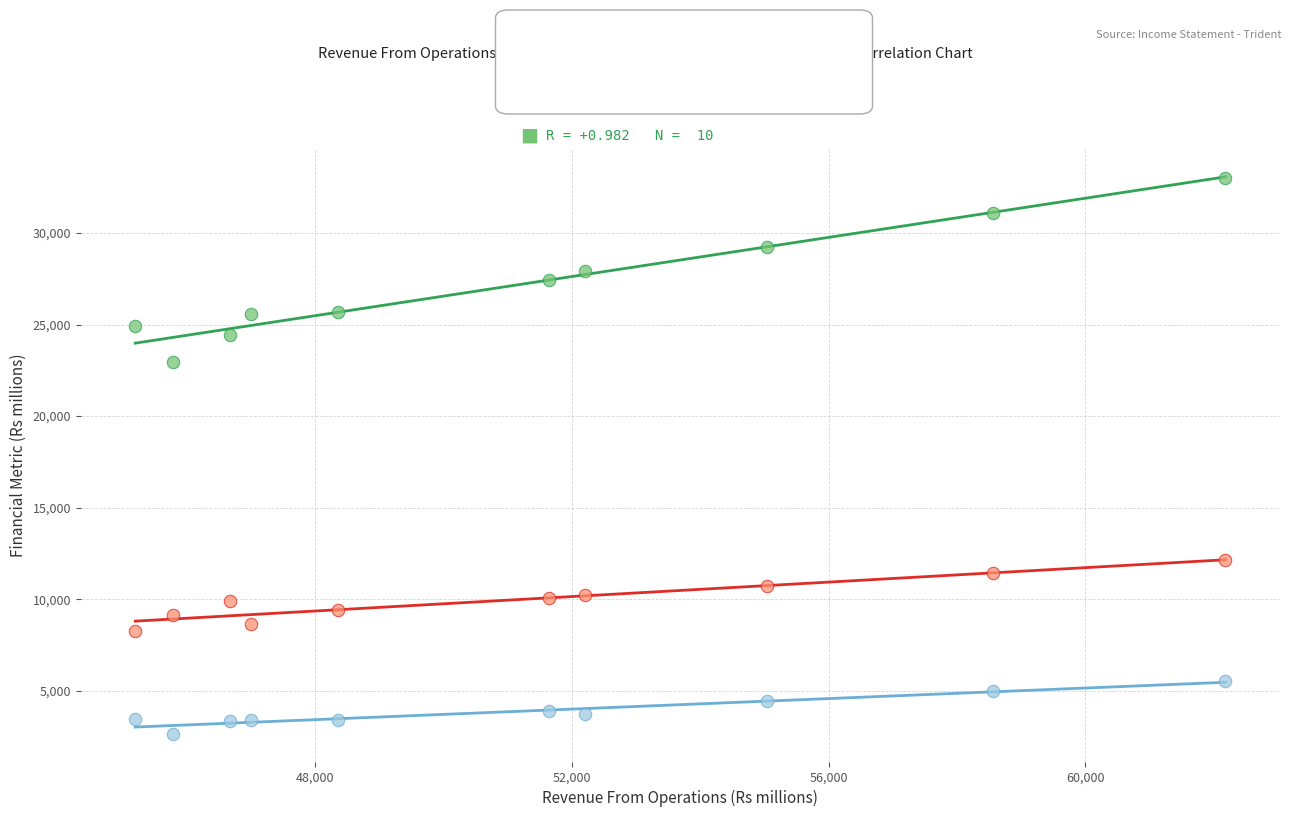

Across all data points, what is the range of Y values (max minus min)?

30370.3